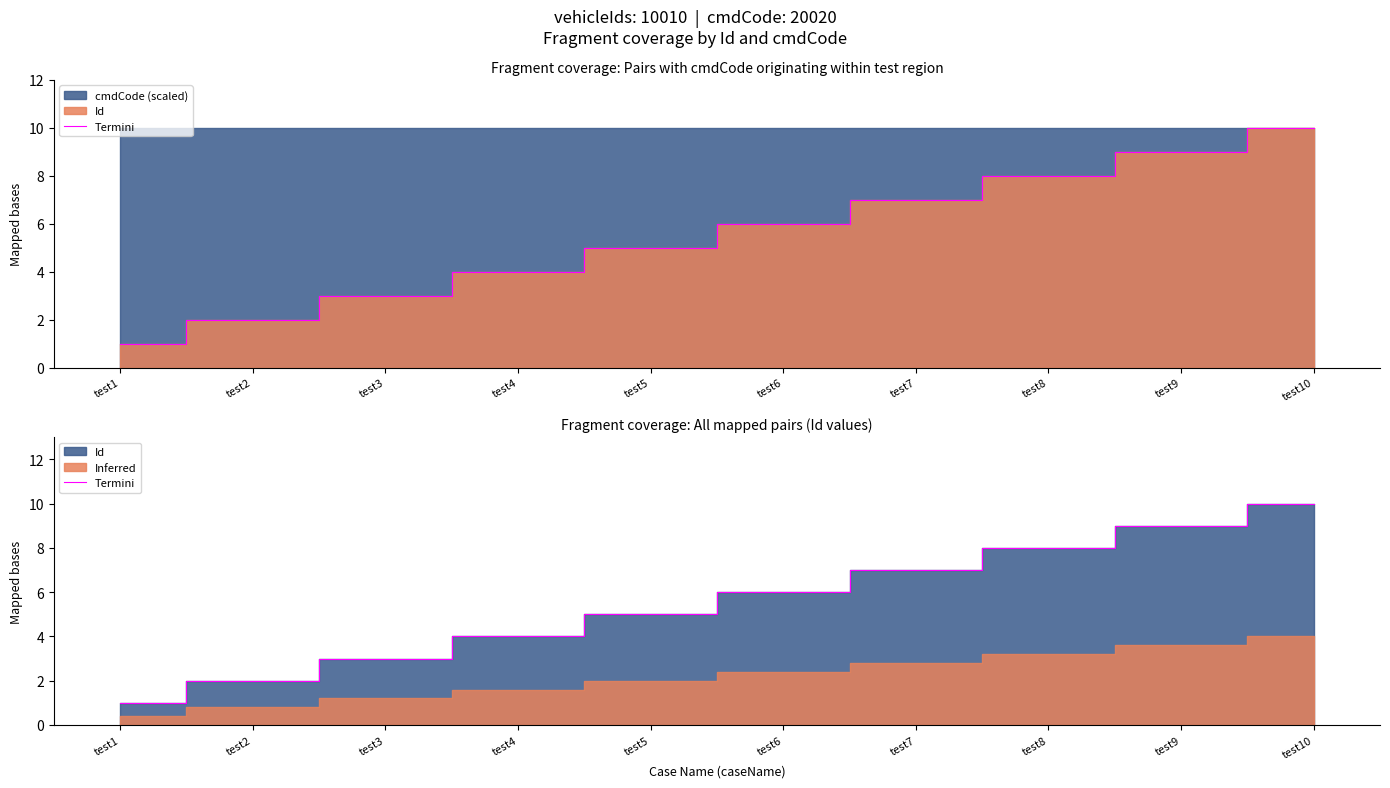

True or false: the data has more than 0 interior local peaks.

False